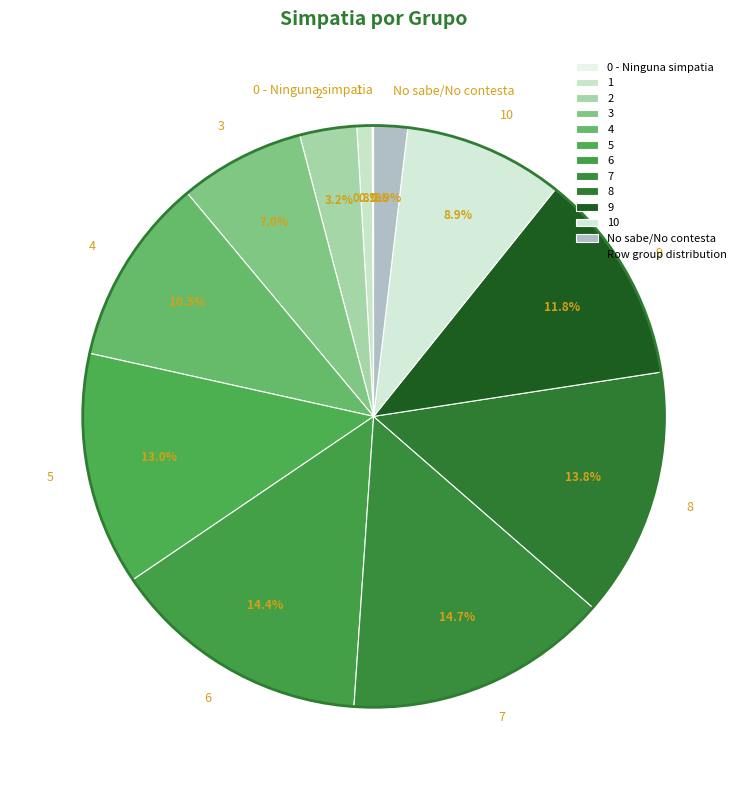

What is the ratio of the value at 5 to the value at 3?

1.9